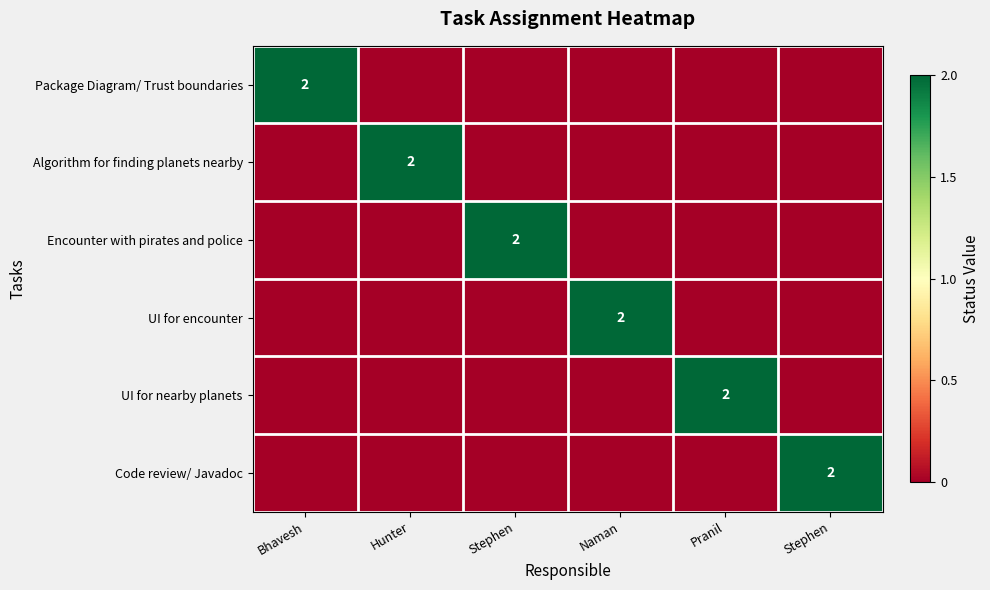

At which category does the chart reach its minimum across all series?

Hunter